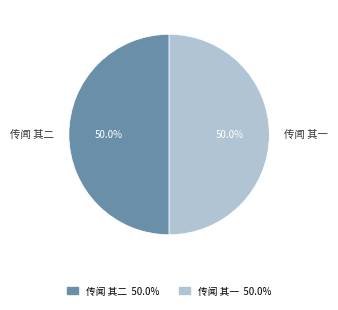

To the nearest percent, what is the combined percentage of 传闻 其一 and 传闻 其二?

100%